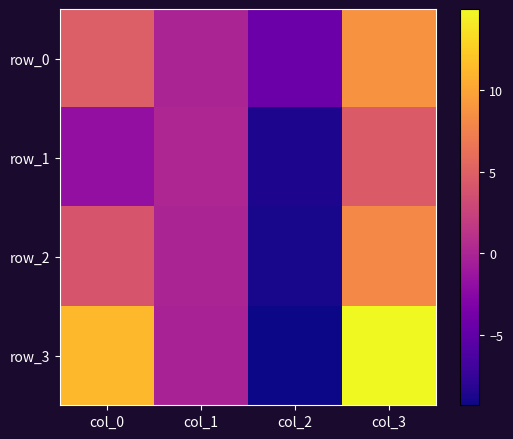

What is the average value of the row_0 series?

2.3